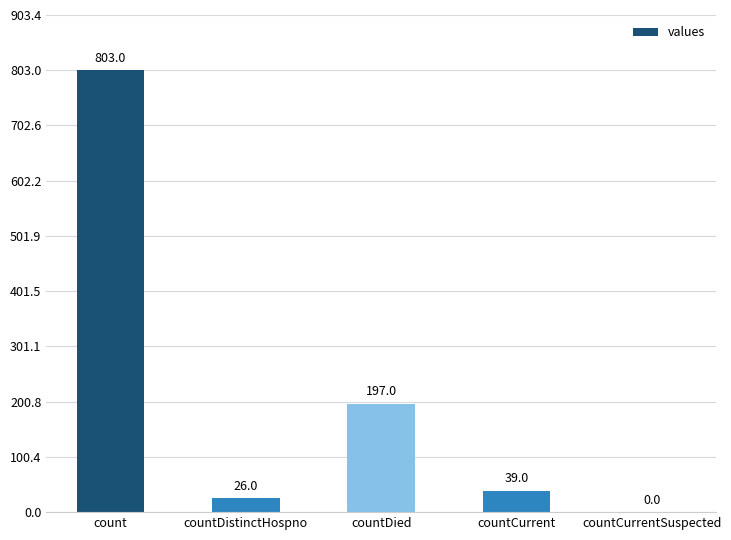

True or false: the data shows 0 at countCurrentSuspected.

True